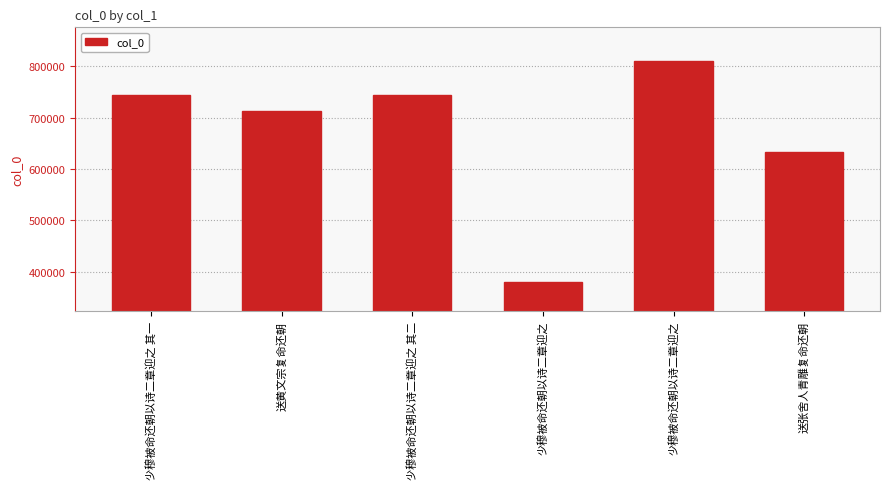

At which label is the value closest to 595884?

送张舍人青雕复命还朝